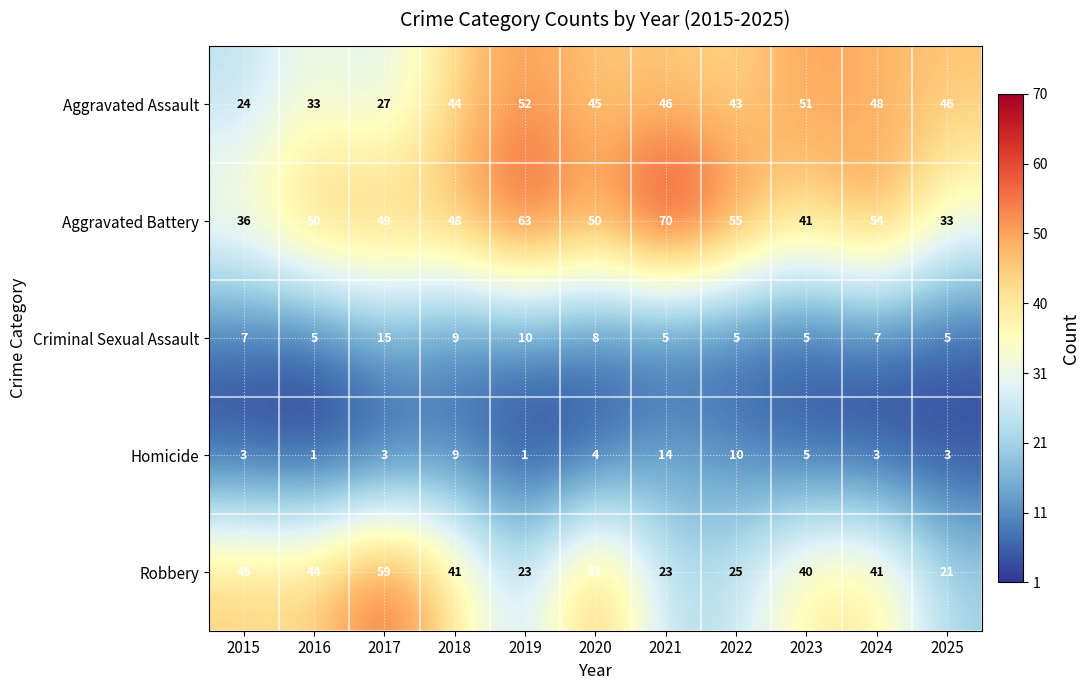

What is the difference between the maximum and minimum values in the Criminal Sexual Assault series?

10